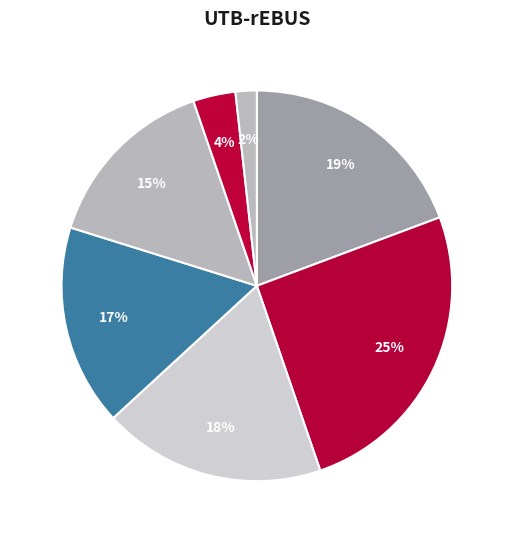

How many slices are in this pie chart?

7